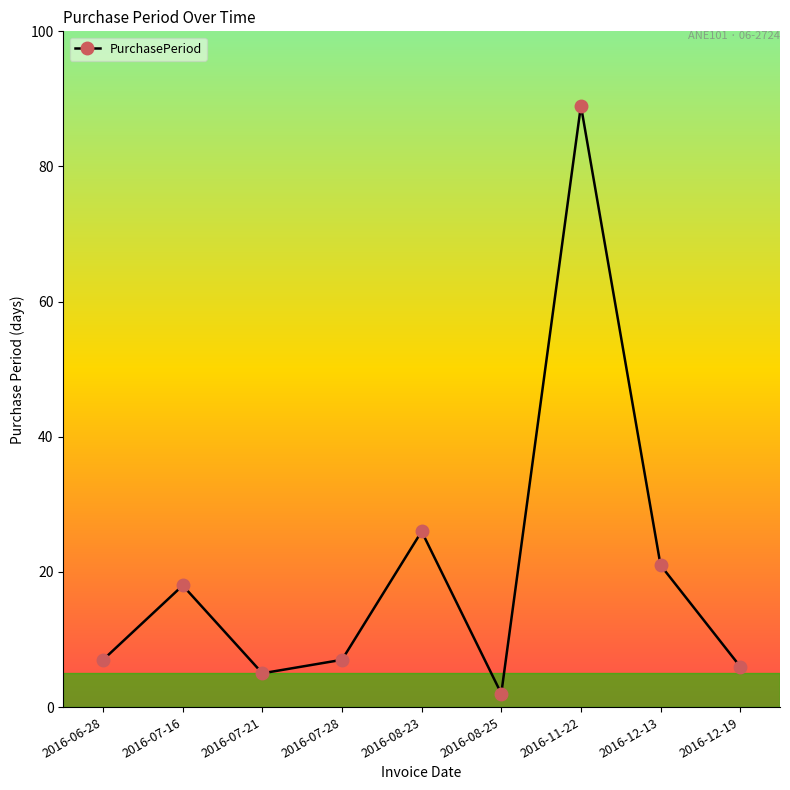

Reading right to left, transcribe all the data shown in this chart.

2016-12-19=6	2016-12-13=21	2016-11-22=89	2016-08-25=2	2016-08-23=26	2016-07-28=7	2016-07-21=5	2016-07-16=18	2016-06-28=7